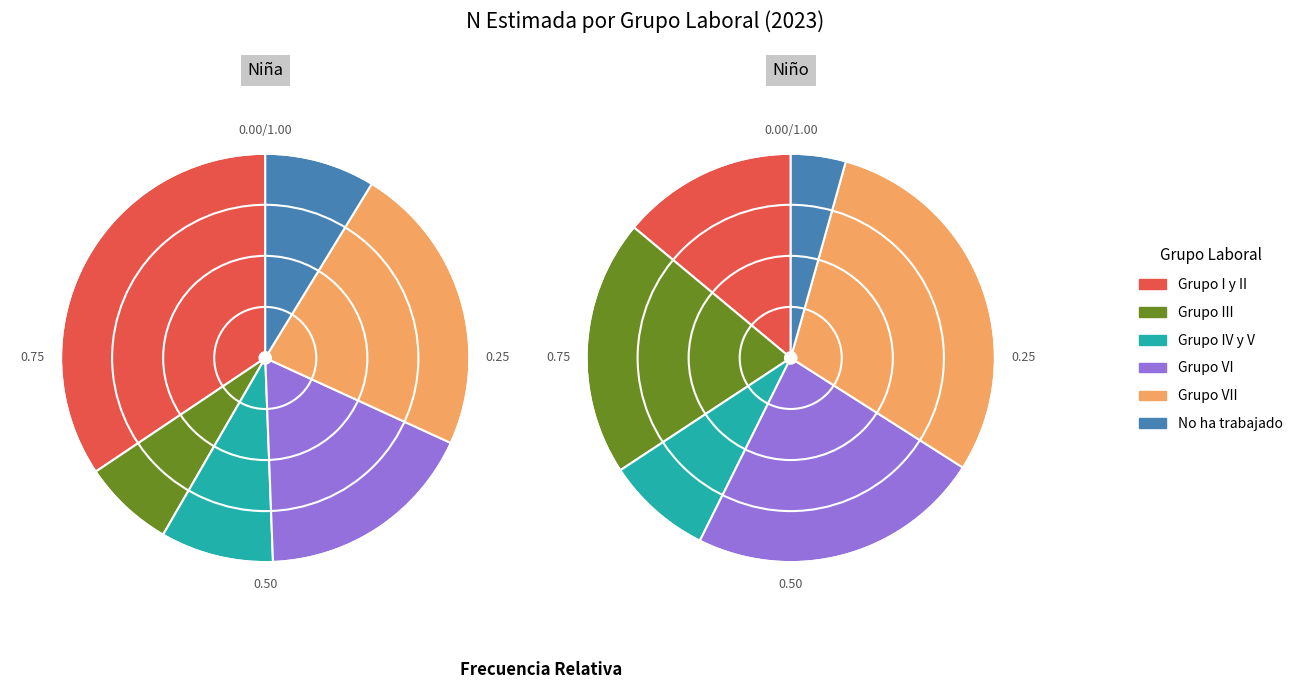

What portion of the pie excludes No ha trabajado?

93.4%